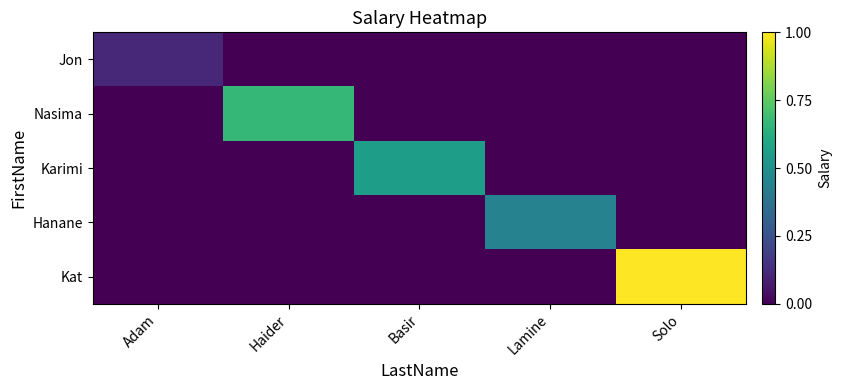

Which series has the largest total across all categories?

Kat